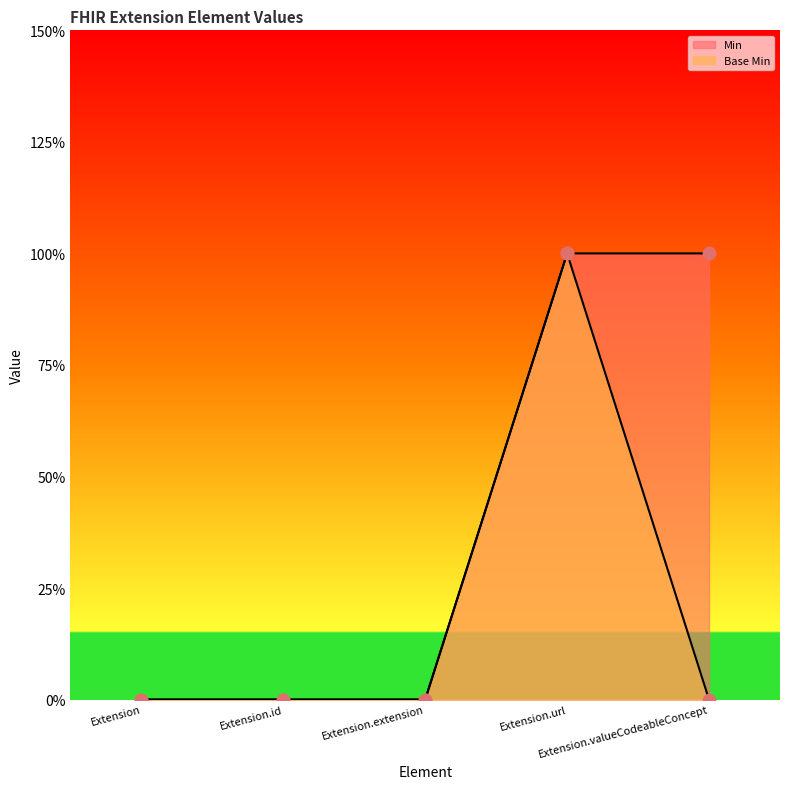

At which category is the sum across all series the highest?

Extension.url